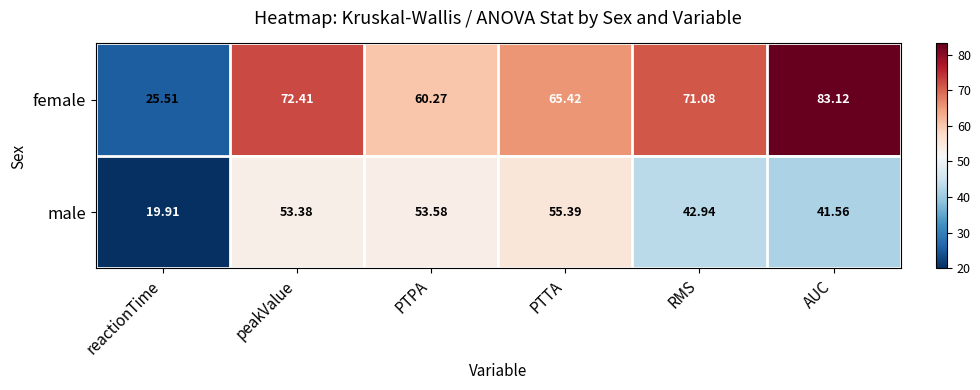

How many series are shown in this chart?

2